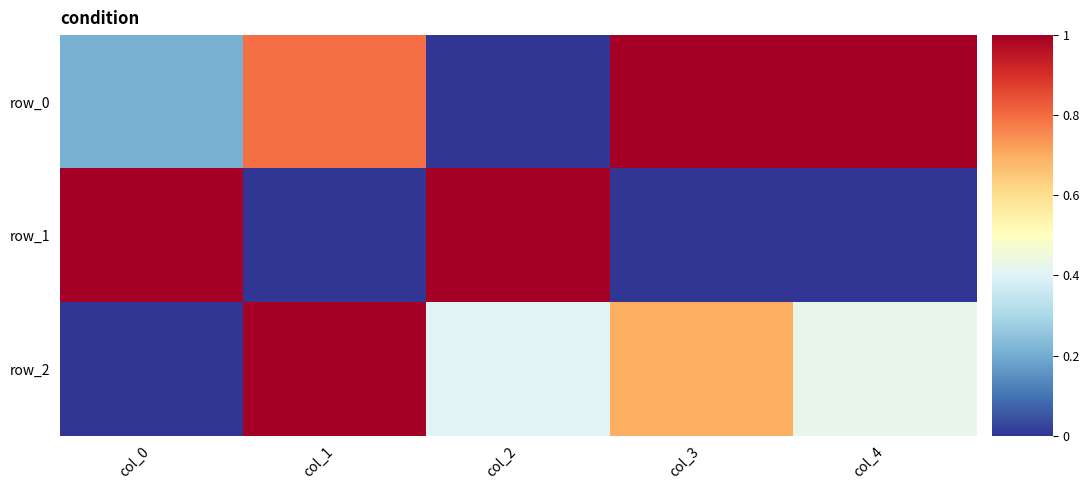

The row_0 series shows 1.1 at col_1. True or false?

False